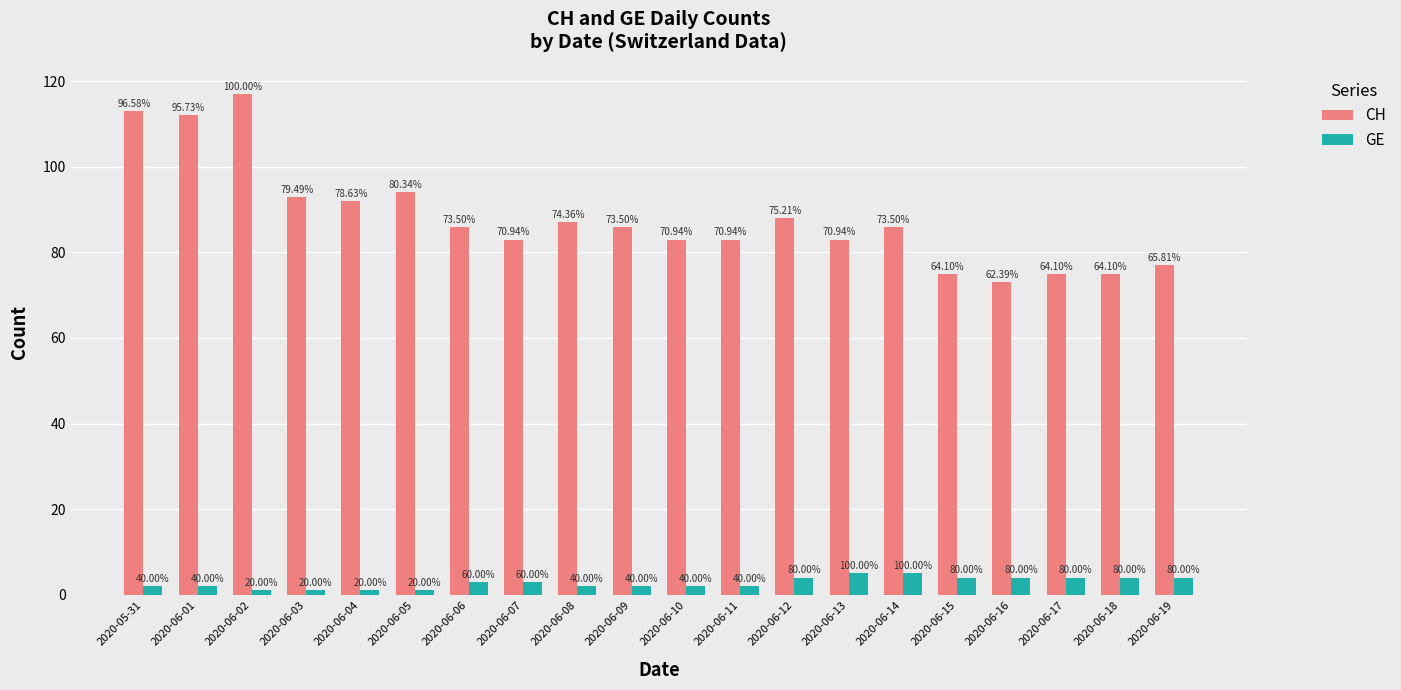

Are the bars grouped side by side (vs. stacked)?

Yes